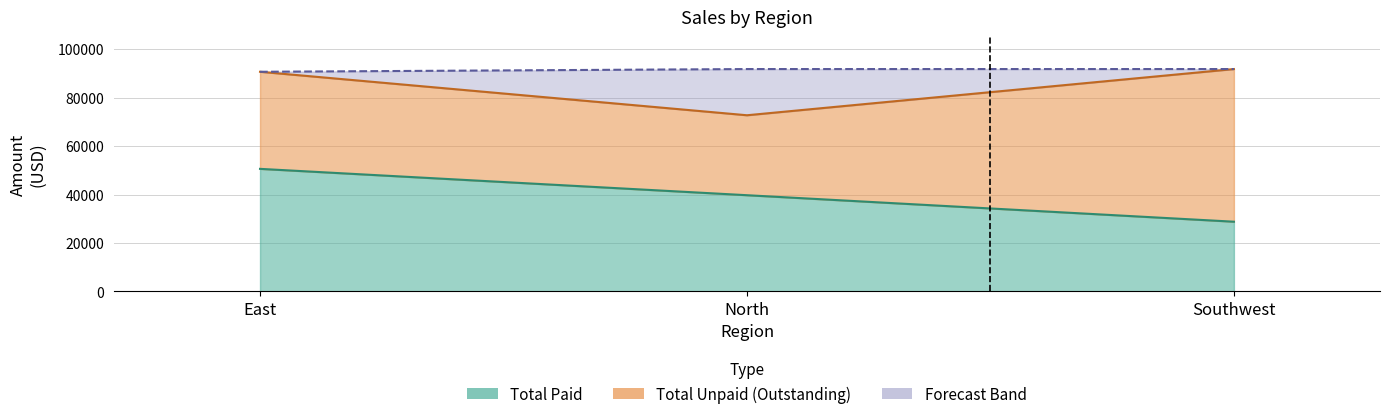

At which label does Total Paid reach its minimum?

Southwest